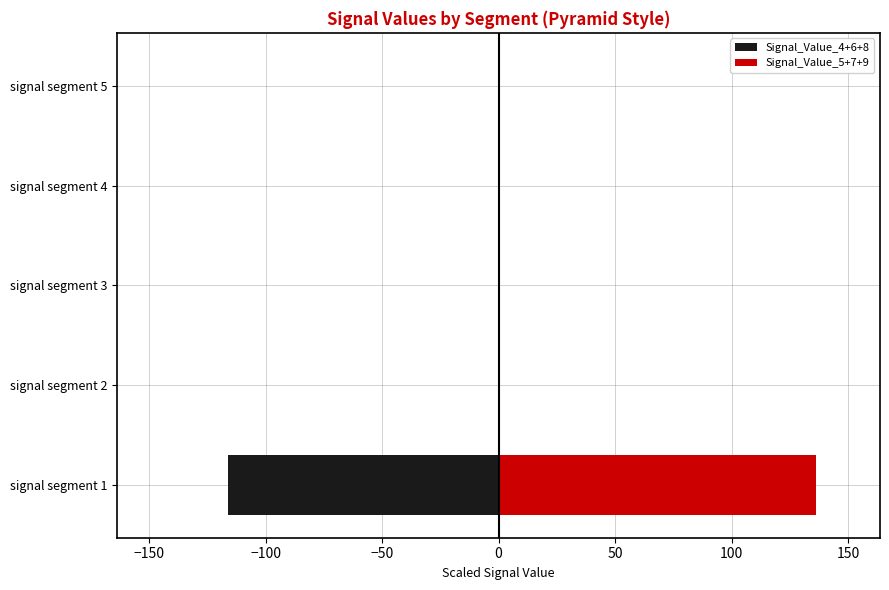

Which series has the largest total across all categories?

Signal_Value_5+7+9